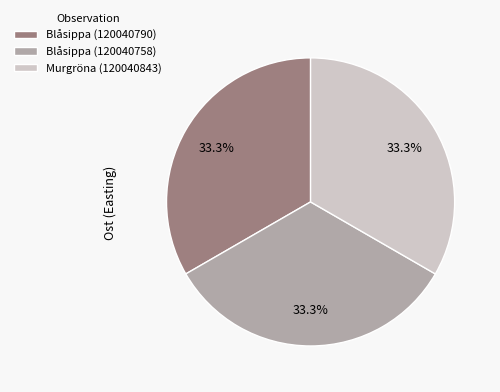

To the nearest percent, what is the average slice percentage?

33%